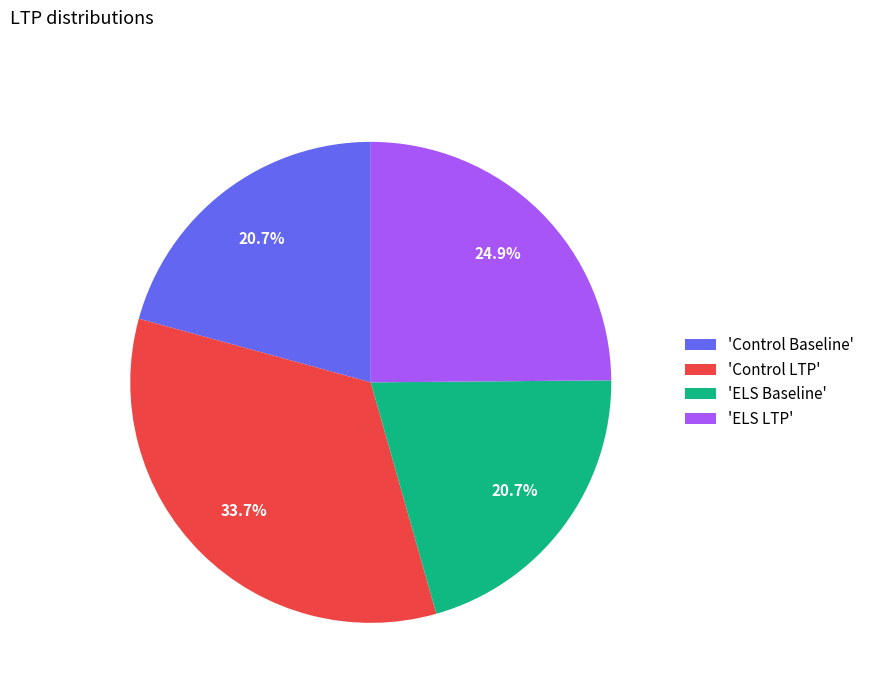

What percentage is NOT represented by 'Control LTP'?

66.3%